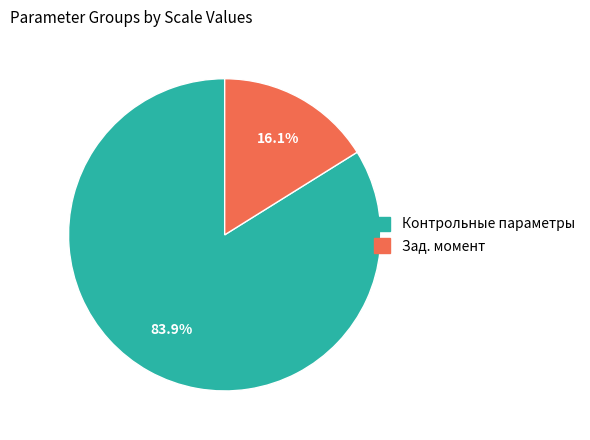

Is there a majority slice in this chart?

Yes